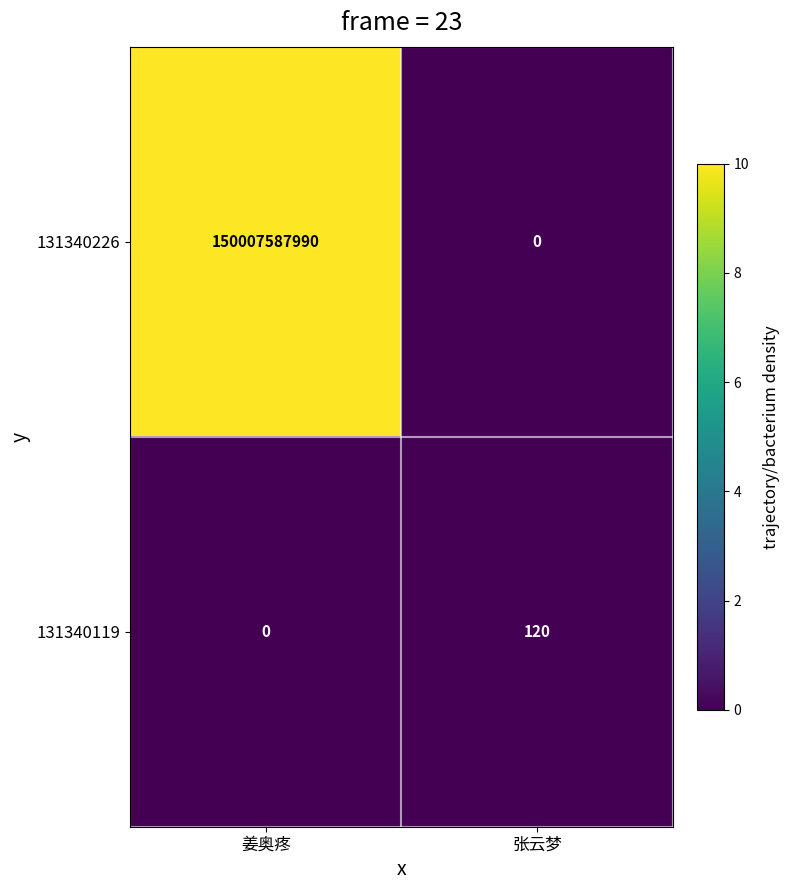

Is it true that 131340119 equals 179 at 张云梦?

False